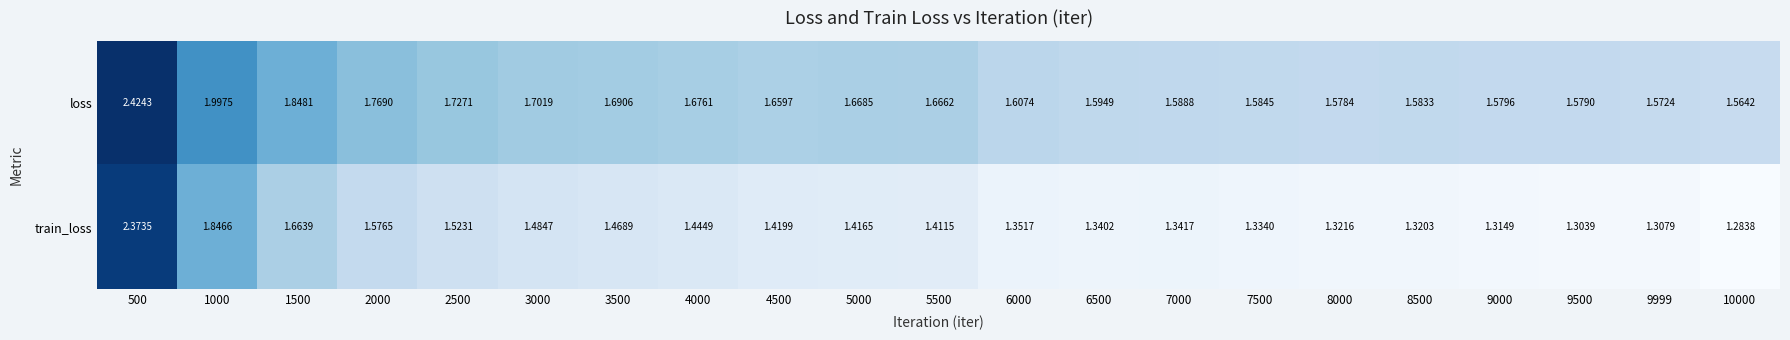

Which series changed the most between 4500 and 10000?

train_loss